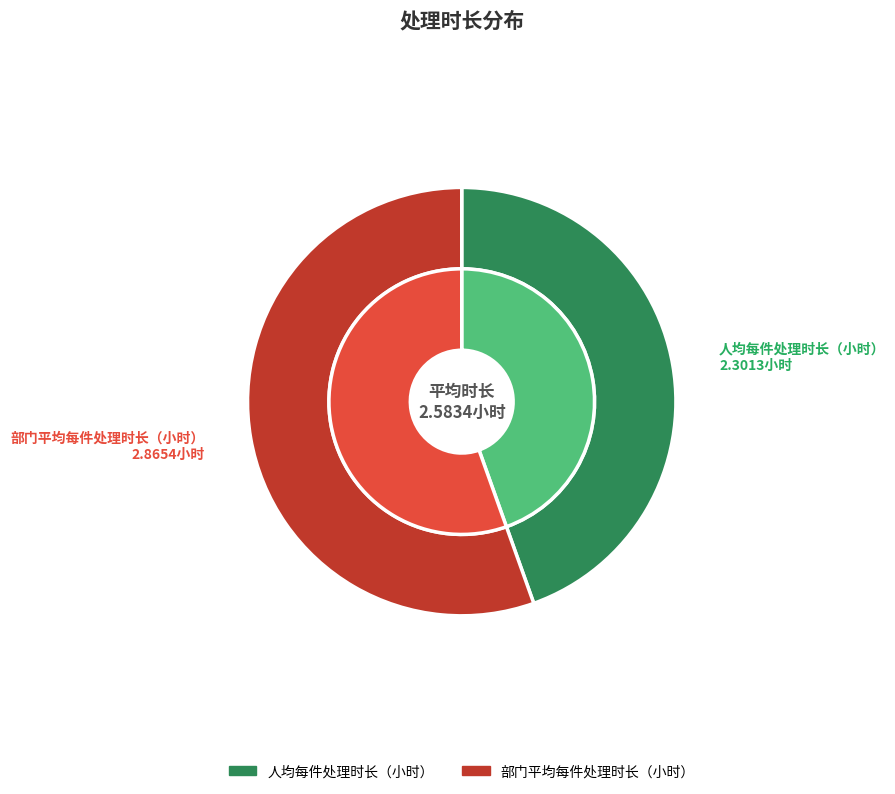

How many segments does this pie chart have?

2